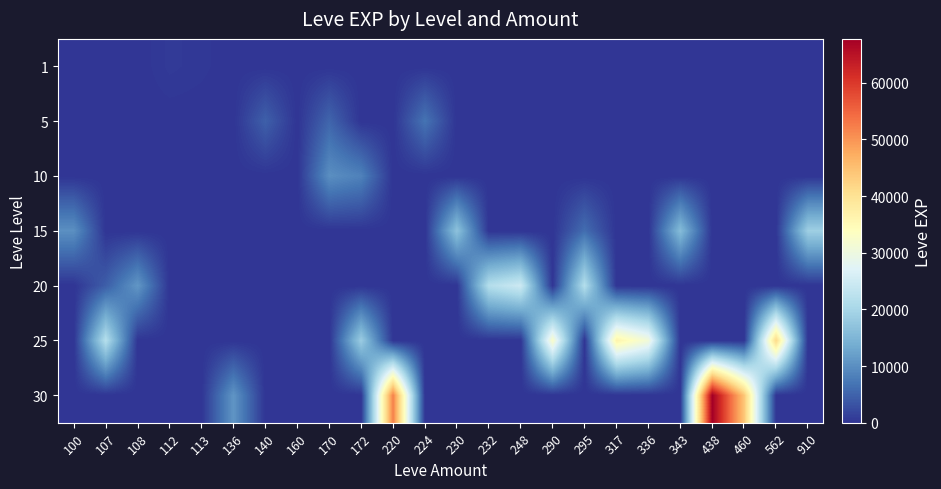

At which category is the sum across all series the highest?

438